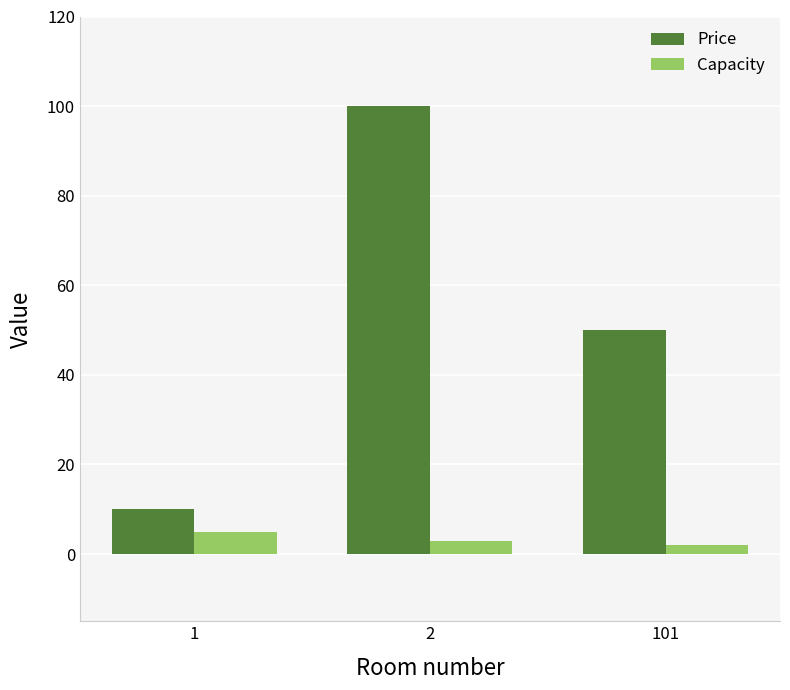

What is the lowest value of the Price series?

10